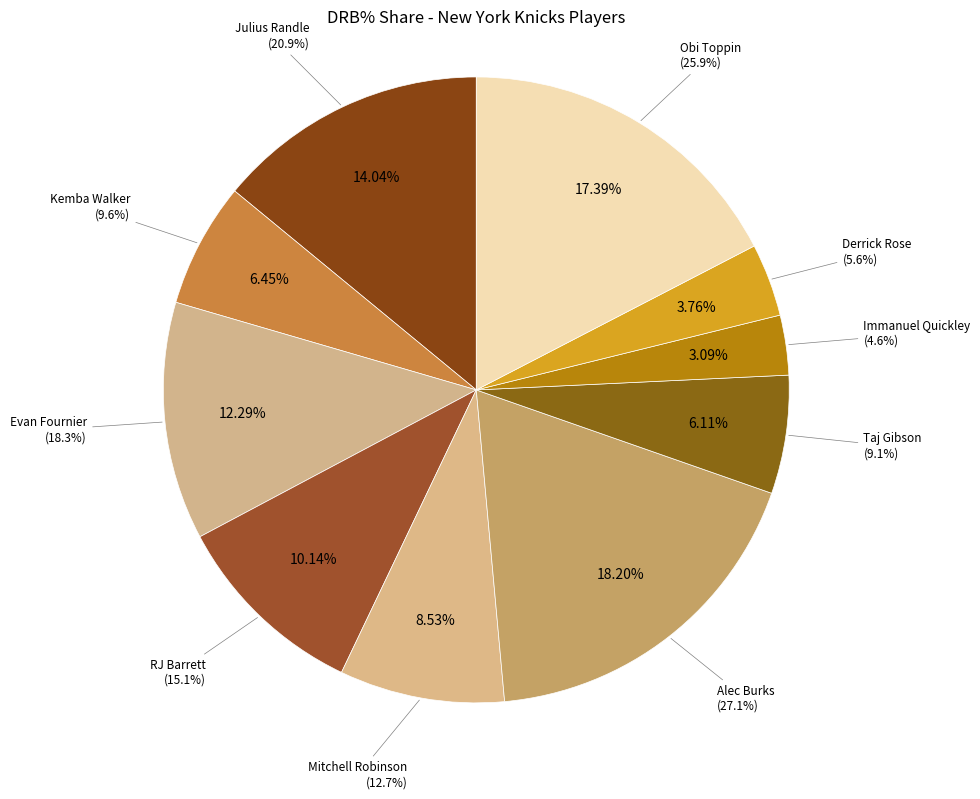

How many slices are in this pie chart?

10